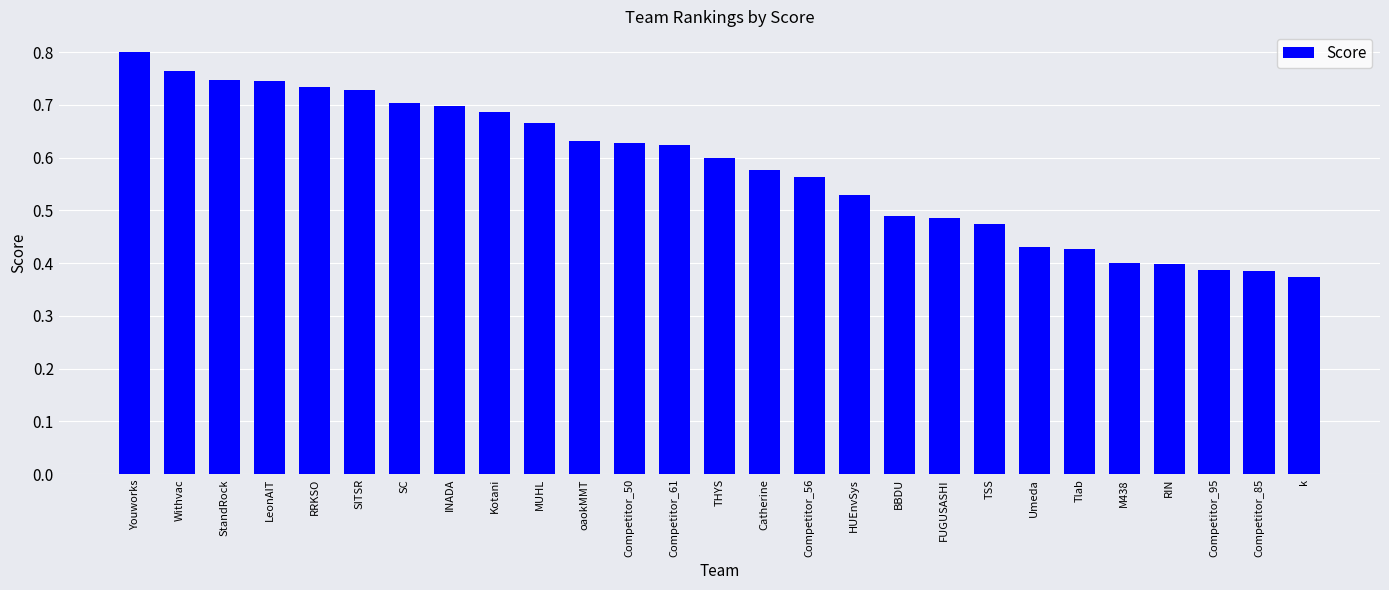

Which has a higher value, SC or M438?

SC